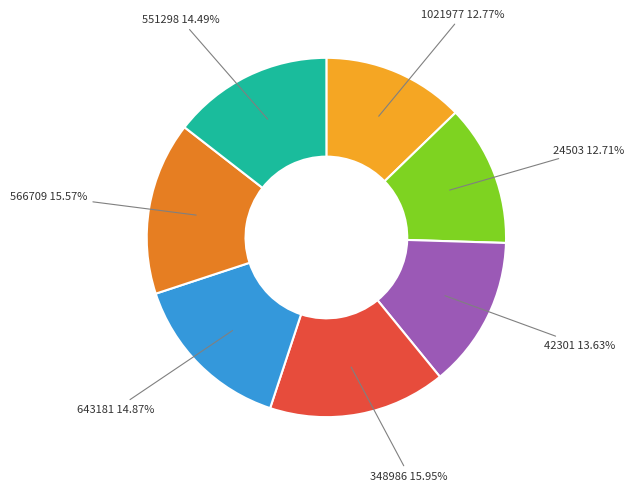

Is there a majority slice in this chart?

No